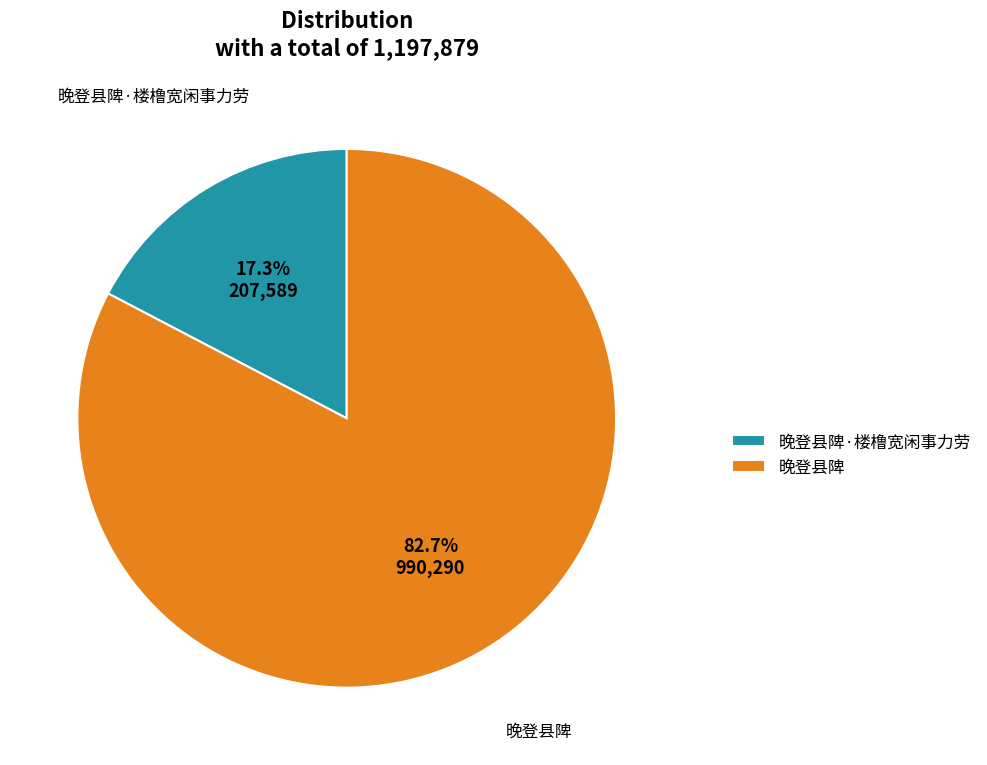

Combined, what portion of the pie is 晚登县陴 and 晚登县陴·楼橹宽闲事力劳?

100.0%